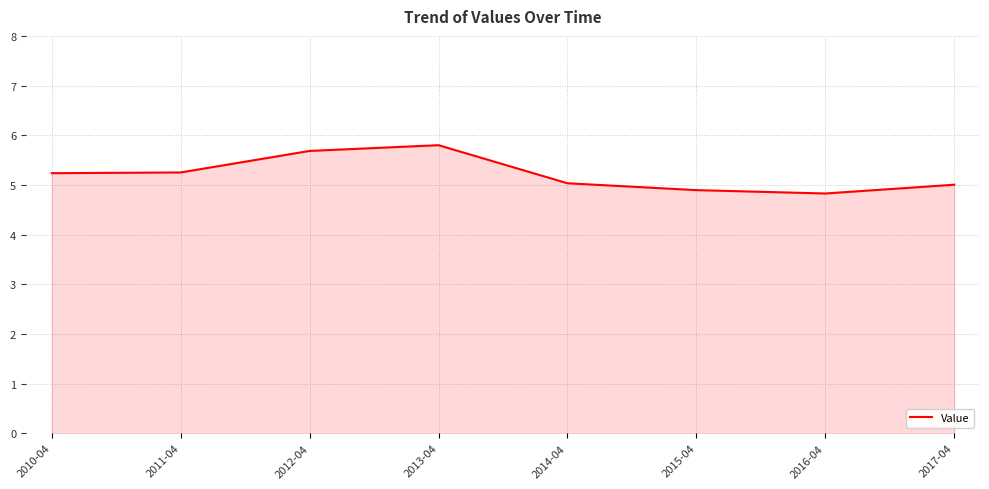

What is the maximum value shown in the chart?

5.8